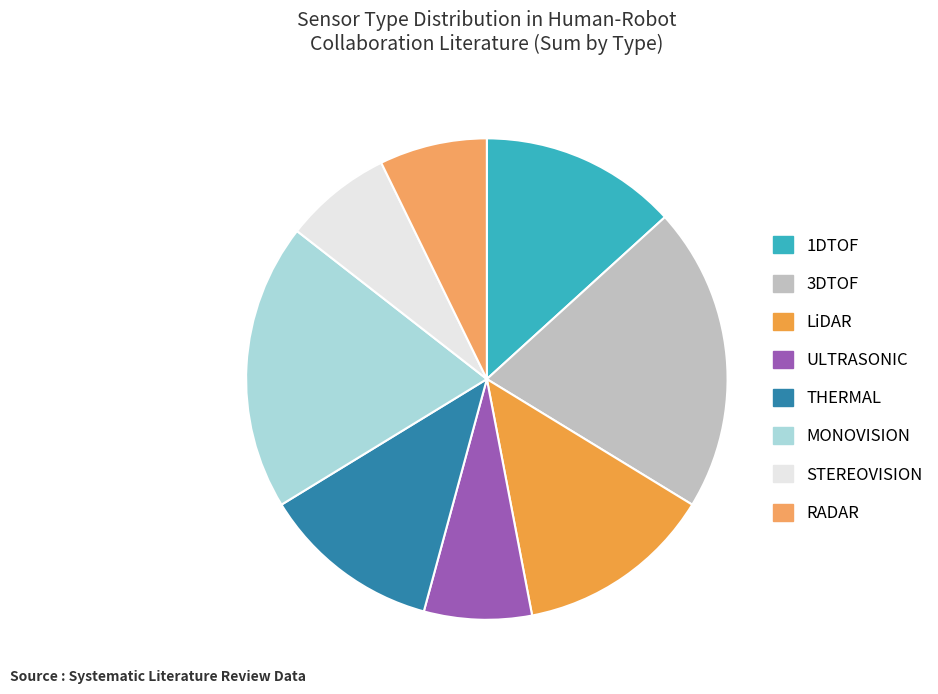

To the nearest percent, what is the difference between the largest and smallest slice percentages?

13%